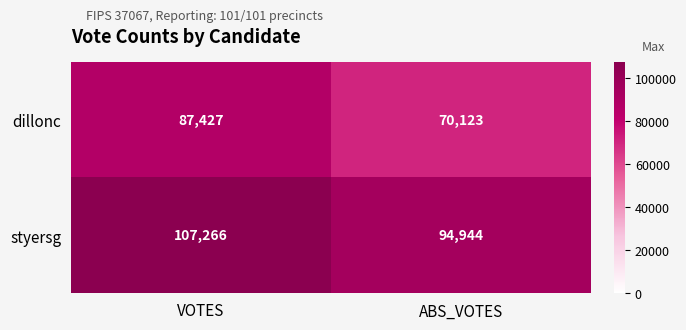

What is the sum of all styersg values?

202210